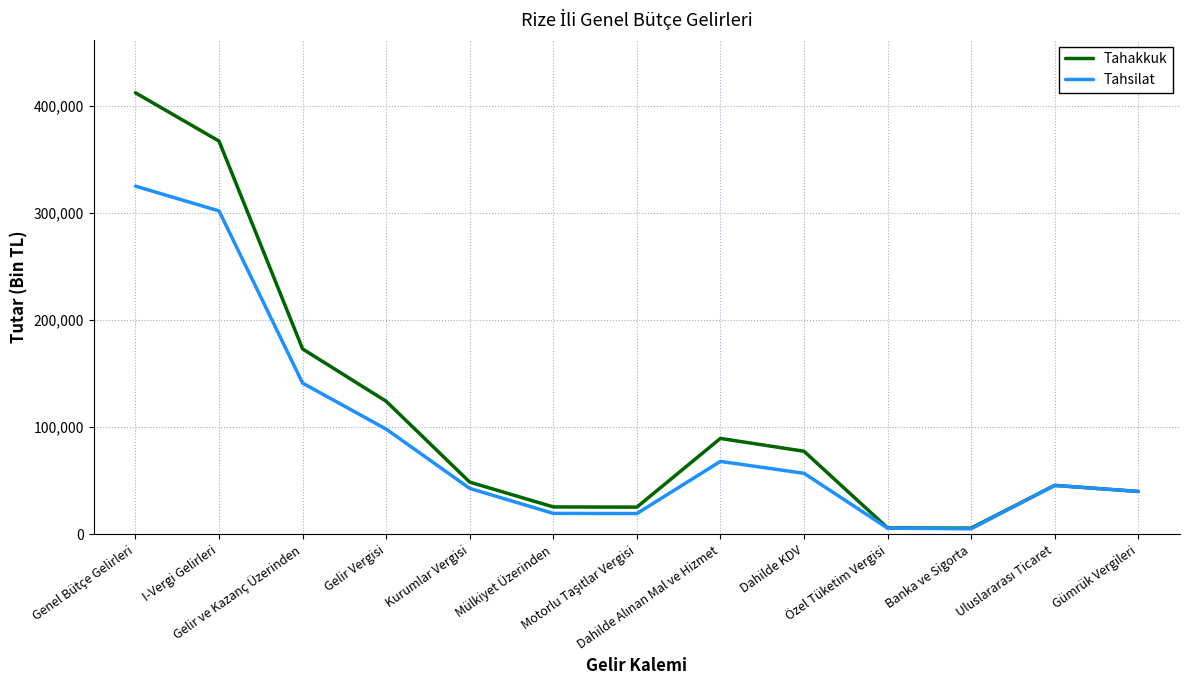

What is the spread (max minus min) of values at Gelir Vergisi?

25976